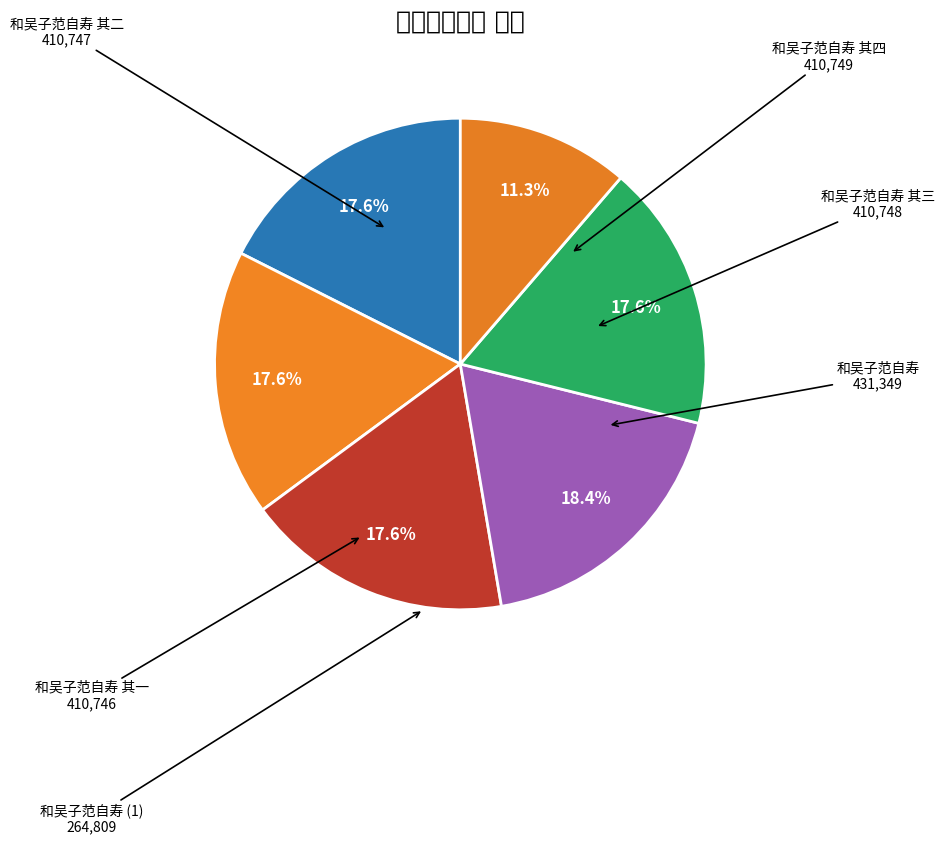

Which category has the biggest portion of the pie?

和吴子范自寿